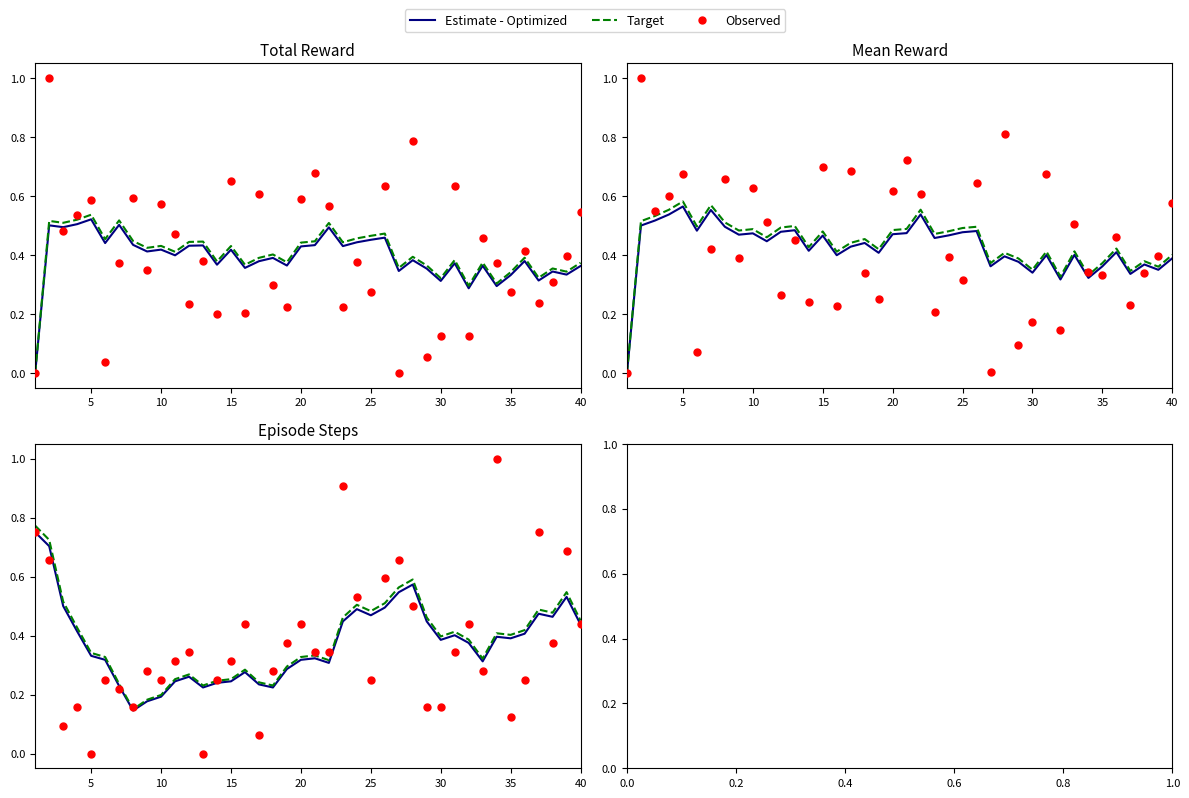

At how many categories does at least one series exceed 0?

40